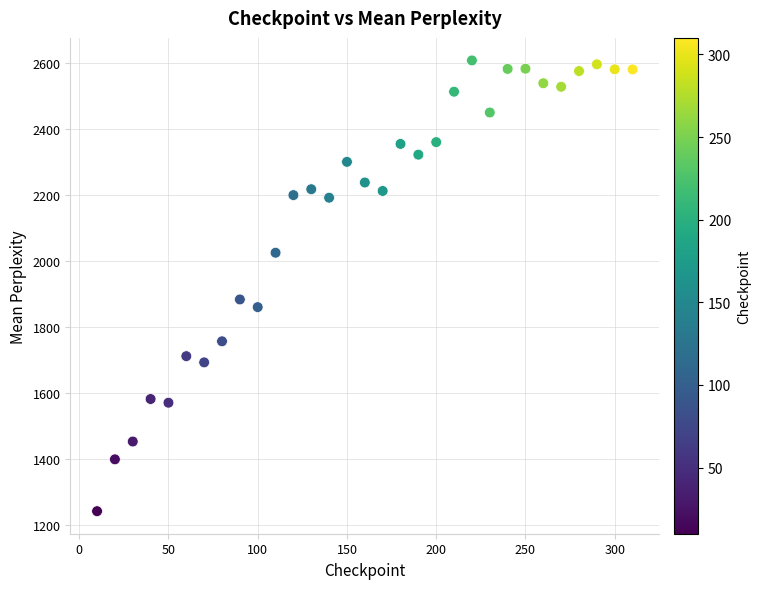

What Y value in the scatter plot is closest to 1923?

1882.2